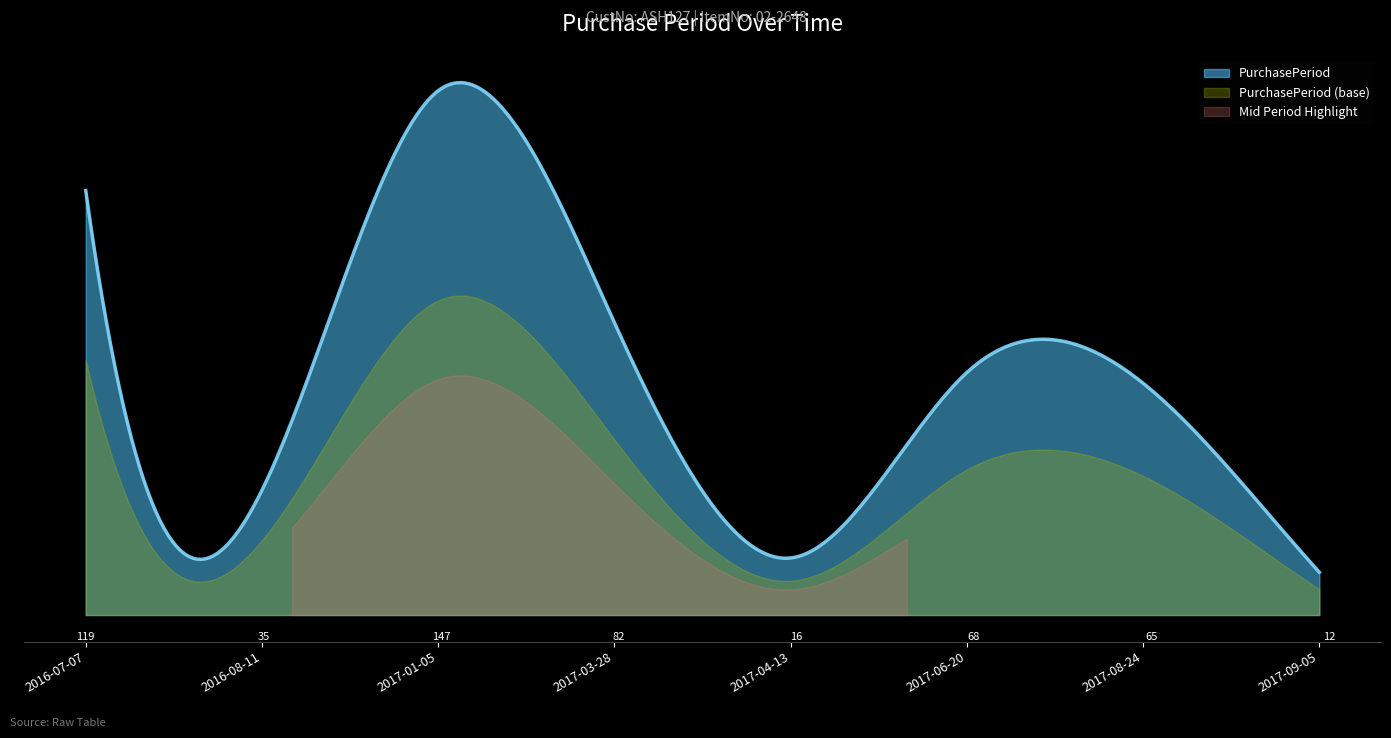

What is the change in value from 2017-06-20 to 2017-09-05?

-56